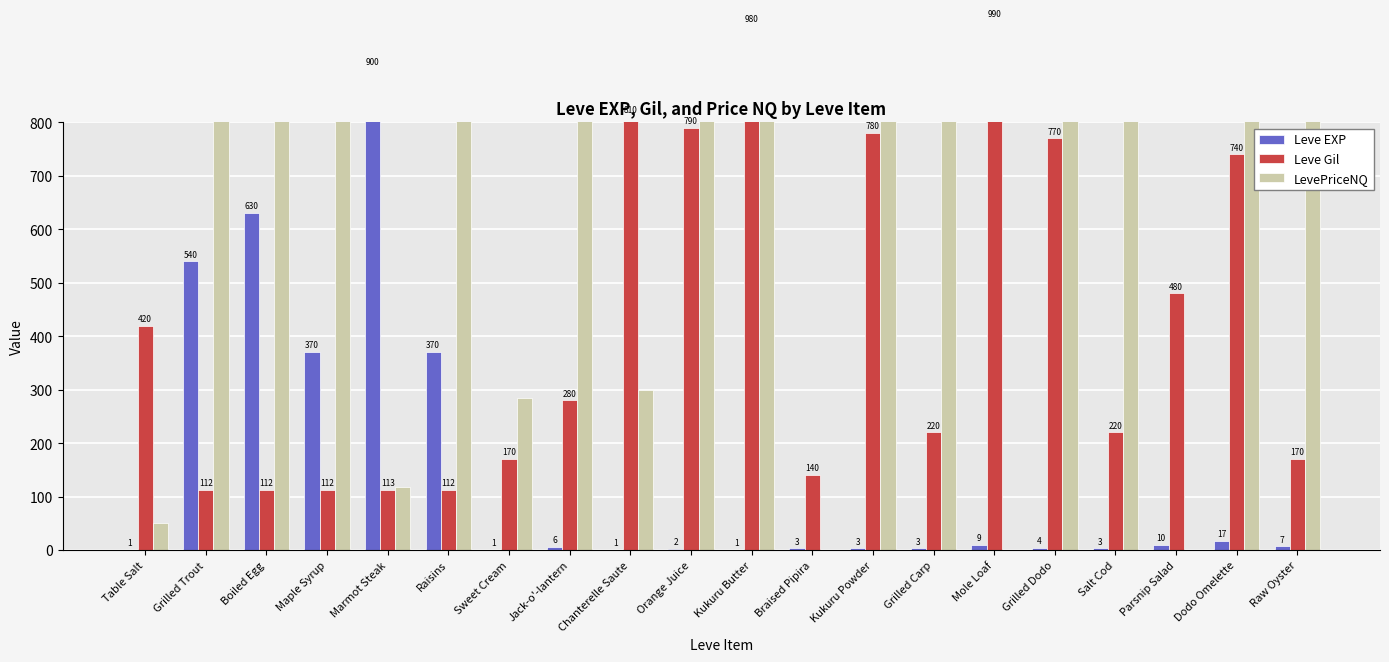

Reading left to right, transcribe all the data shown in this chart.

Leve EXP: 1.0	540.0	630.0	370.0	900.0	370.0	1.0	6.0	1.0	2.0	1.0	3.0	3.0	3.0	9.0	4.0	3.0	10.0	17.0	7.0
Leve Gil: 420.0	112.0	112.0	112.0	113.0	112.0	170.0	280.0	810.0	790.0	980.0	140.0	780.0	220.0	990.0	770.0	220.0	480.0	740.0	170.0
LevePriceNQ: 50.3	900.0	900.0	900.0	118.0	900.0	285.0	900.0	300.0	825.8	900.0	0.0	900.0	900.0	0.0	900.0	900.0	0.0	900.0	900.0